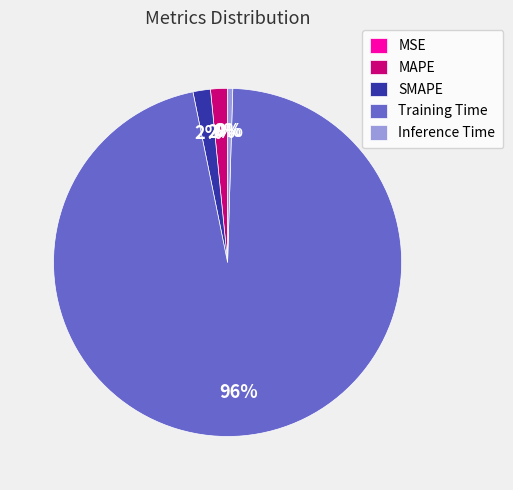

What is the largest slice in the pie chart?

Training Time